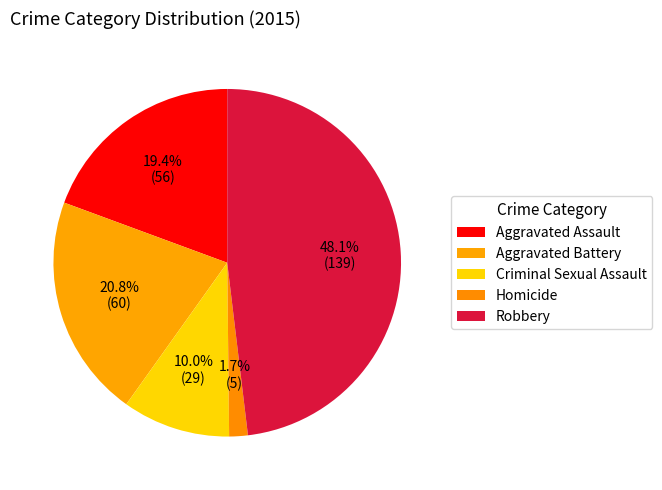

Count the number of slices in the pie.

5